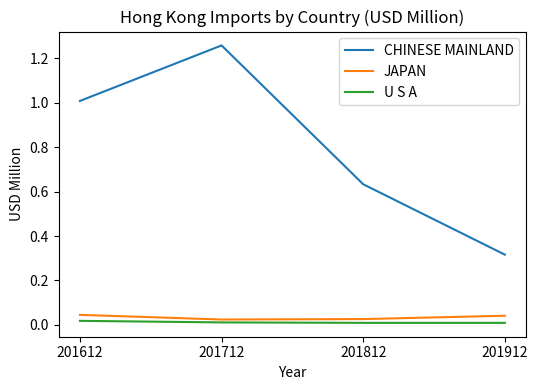

True or false: CHINESE MAINLAND has more than 2 interior local peaks.

False